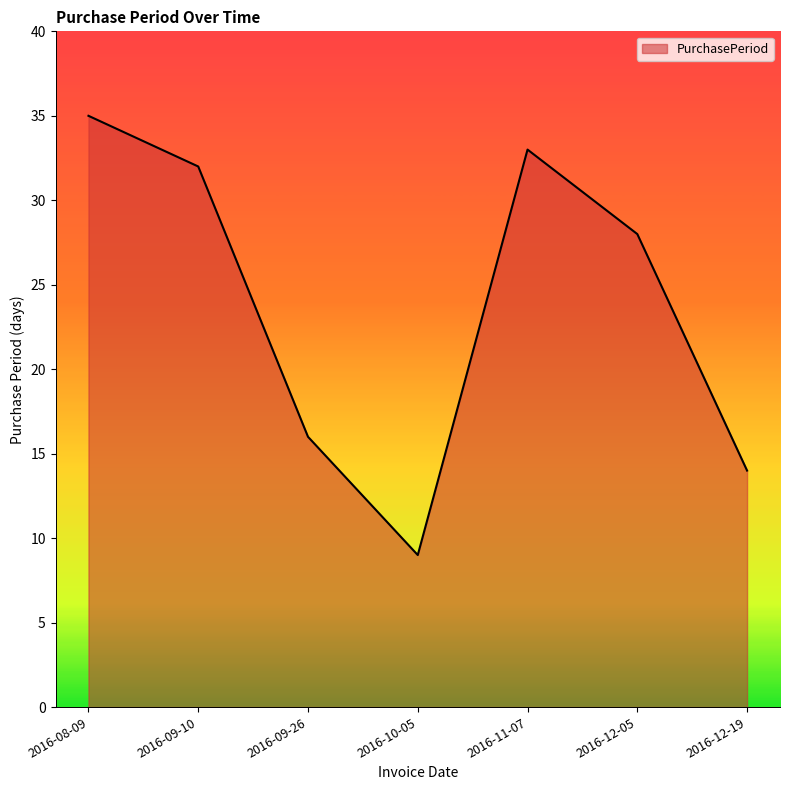

Rank the categories by value from lowest to highest.

2016-10-05, 2016-12-19, 2016-09-26, 2016-12-05, 2016-09-10, 2016-11-07, 2016-08-09